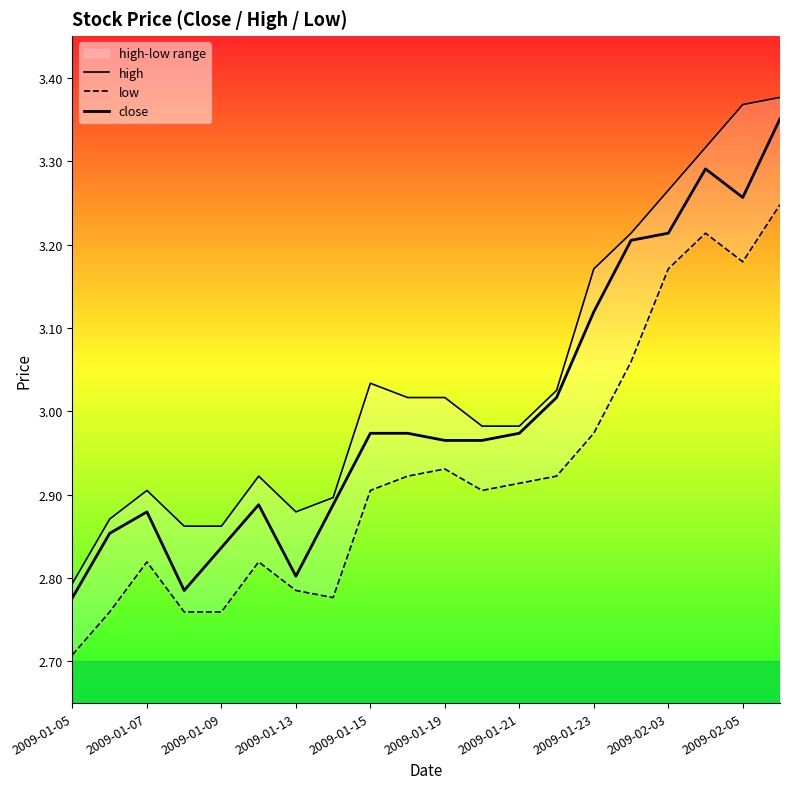

True or false: close and low intersect in this chart.

False